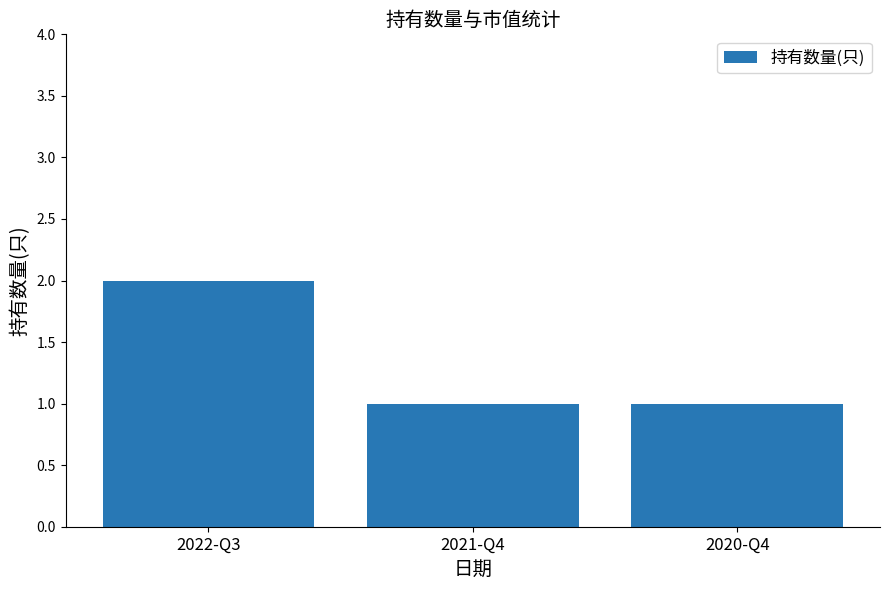

What is the ratio of the value at 2022-Q3 to the value at 2021-Q4?

2.0